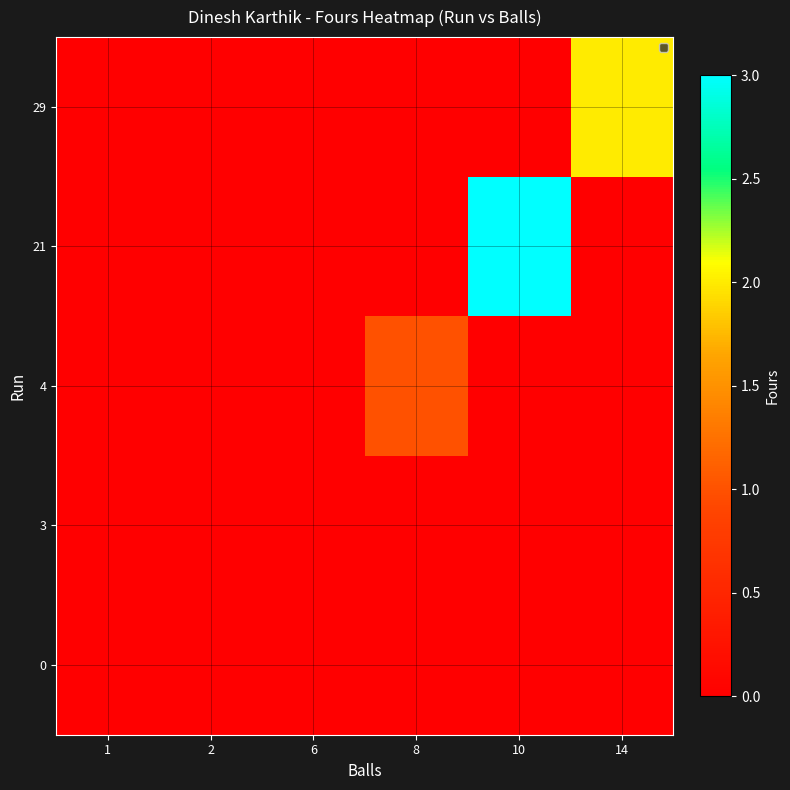

At which category does the chart reach its peak across all series?

10